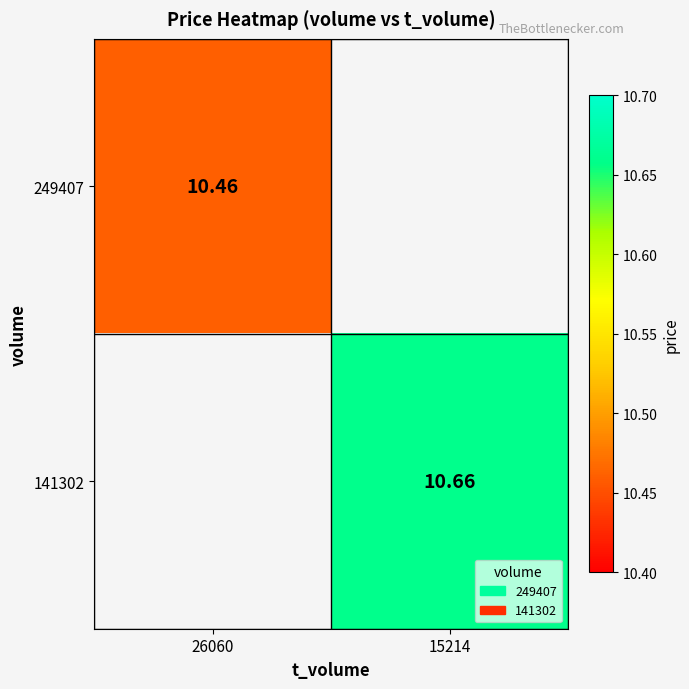

List the series in order of their peak value, highest first.

141302, 249407